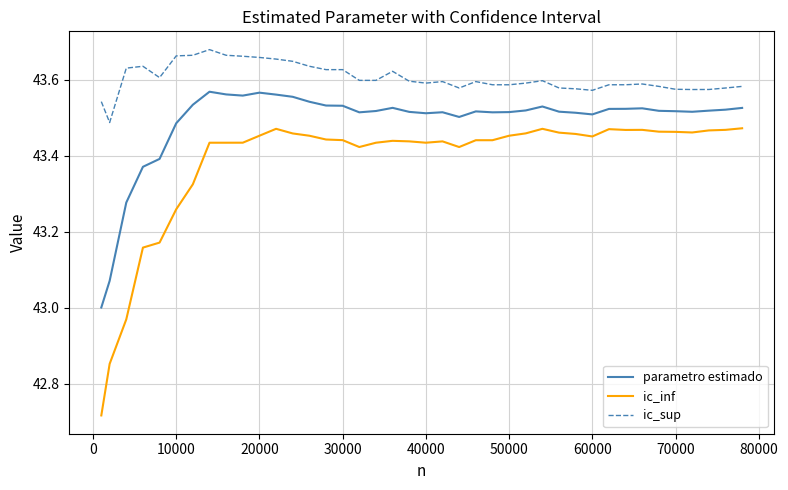

What is the difference between the maximum and minimum values in the parametro estimado series?

0.6